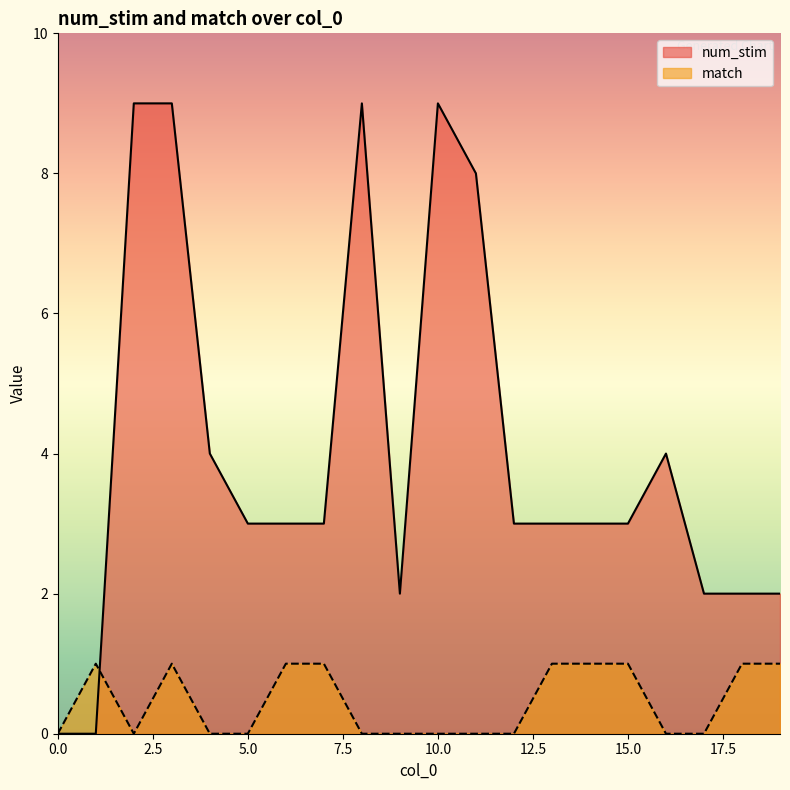

Reading right to left, transcribe all the data shown in this chart.

num_stim: 2	2	2	4	3	3	3	3	8	9	2	9	3	3	3	4	9	9	0	0
match: 1	1	0	0	1	1	1	0	0	0	0	0	1	1	0	0	1	0	1	0